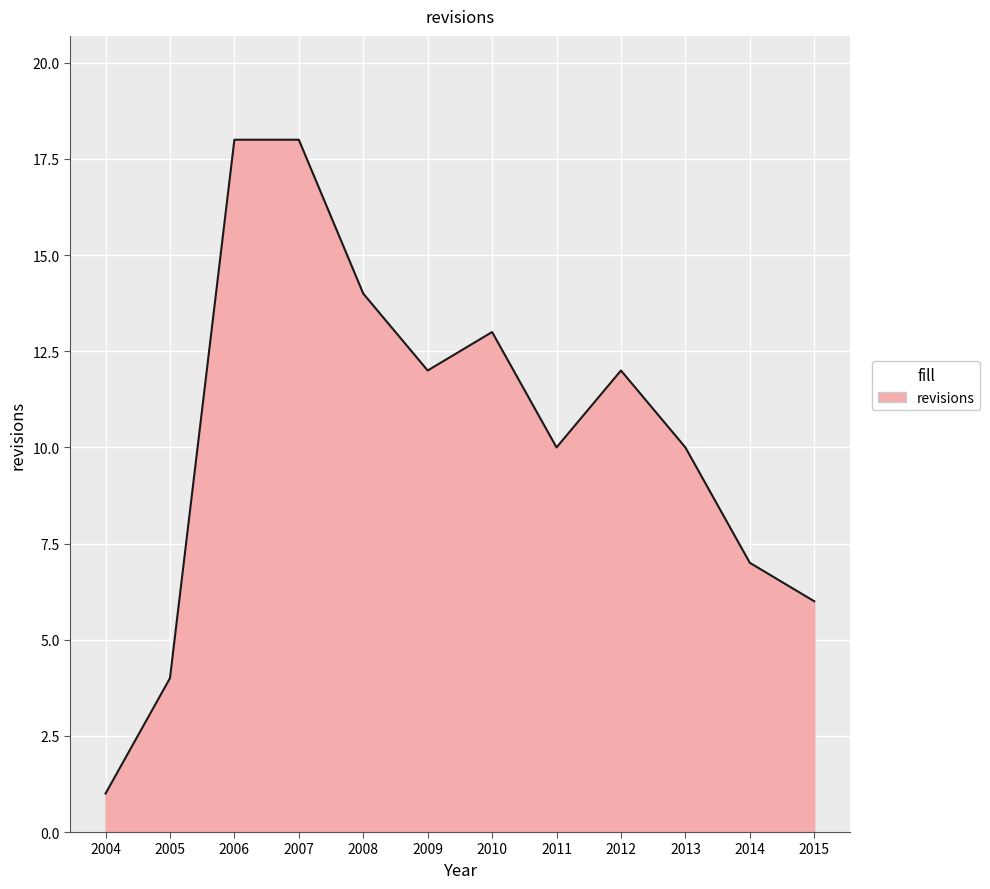

Reading right to left, extract all data points from this chart.

6	7	10	12	10	13	12	14	18	18	4	1